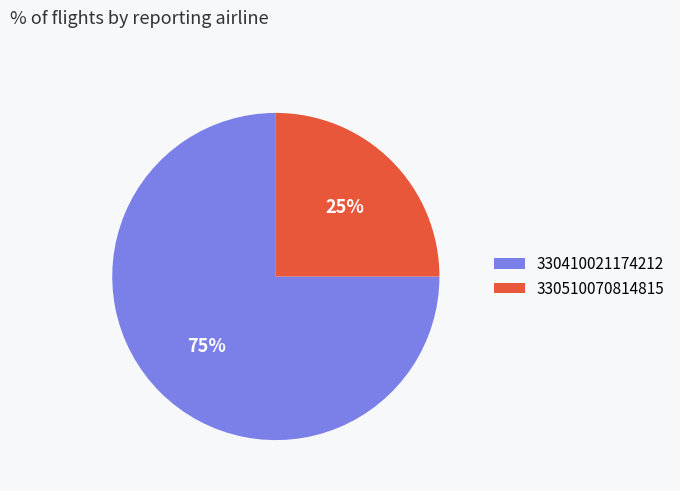

Is it true that 330510070814815 is 25% of the pie?

True